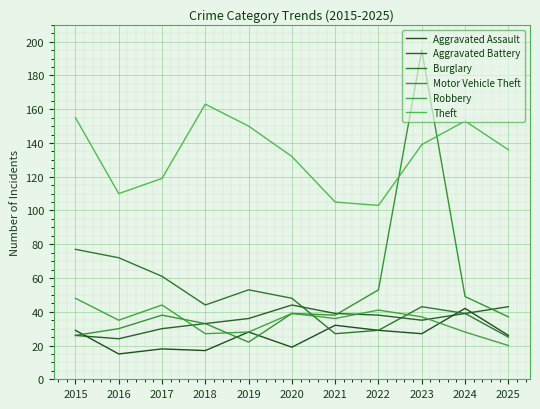

What is the average value of the Theft series?

133